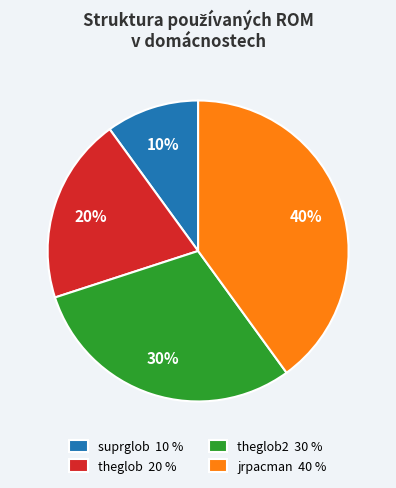

Is there any slice that represents more than half of the pie?

No